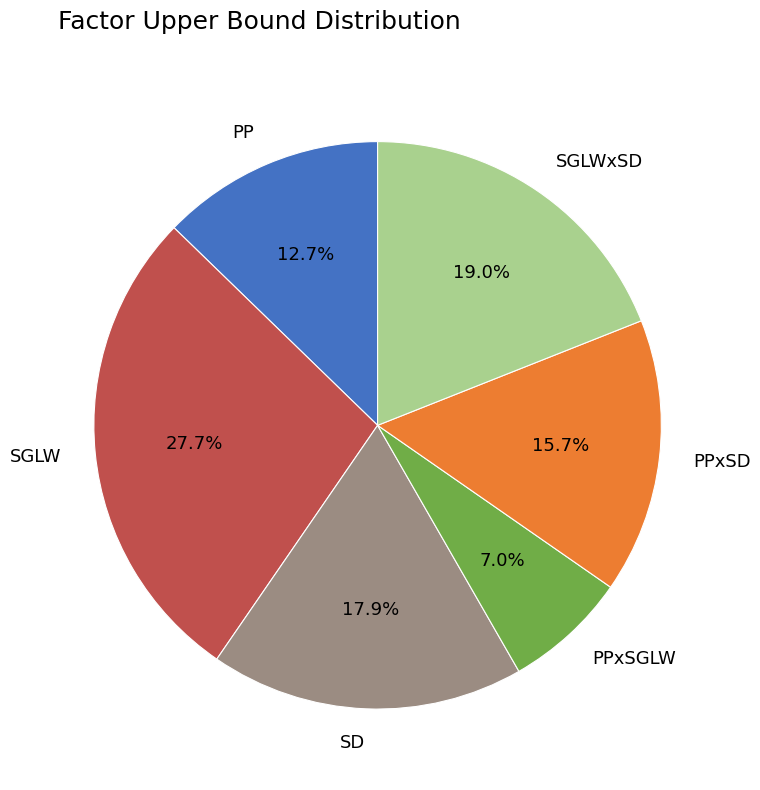

Is there any slice that represents more than half of the pie?

No